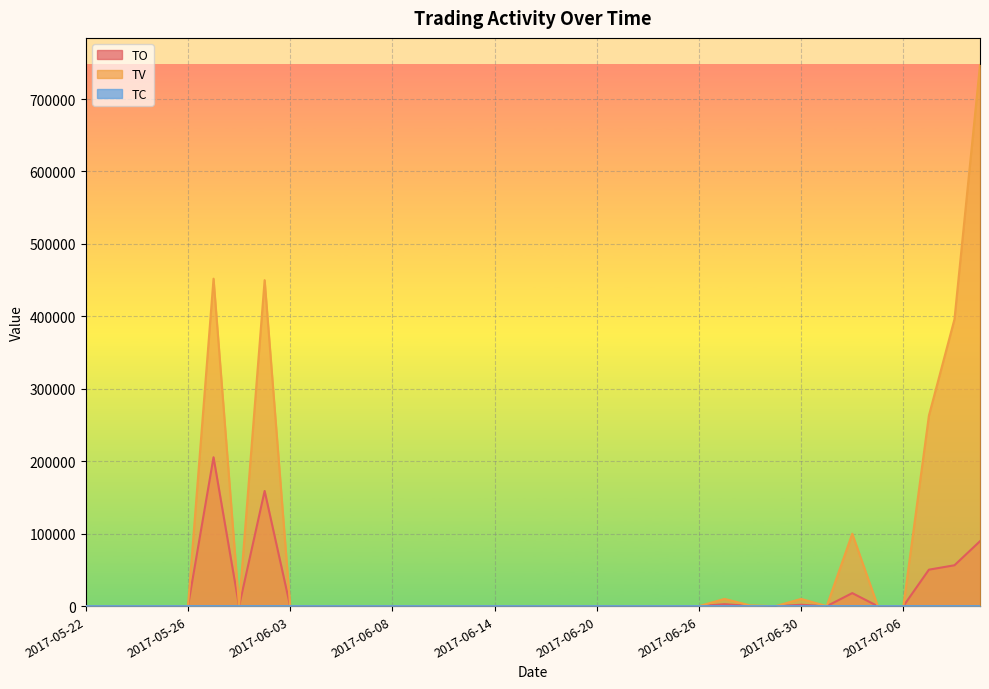

How many lines are shown in the chart?

3